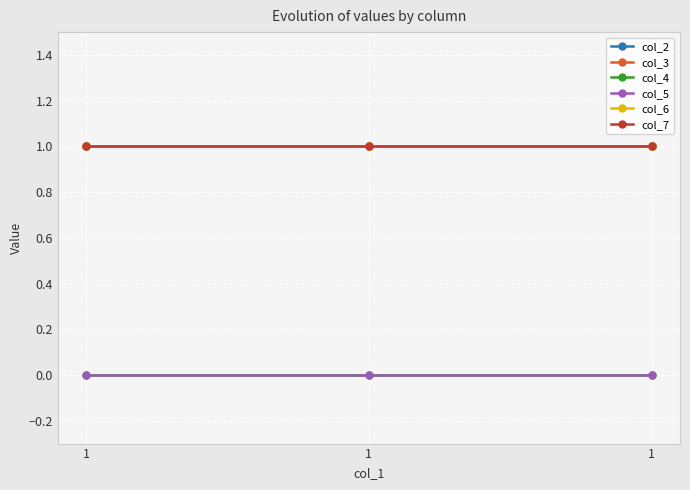

Reading left to right, what are all the values shown in this chart?

col_2: 1	1	1
col_3: 1	1	1
col_4: 0	0	0
col_5: 0	0	0
col_6: 1	1	1
col_7: 1	1	1